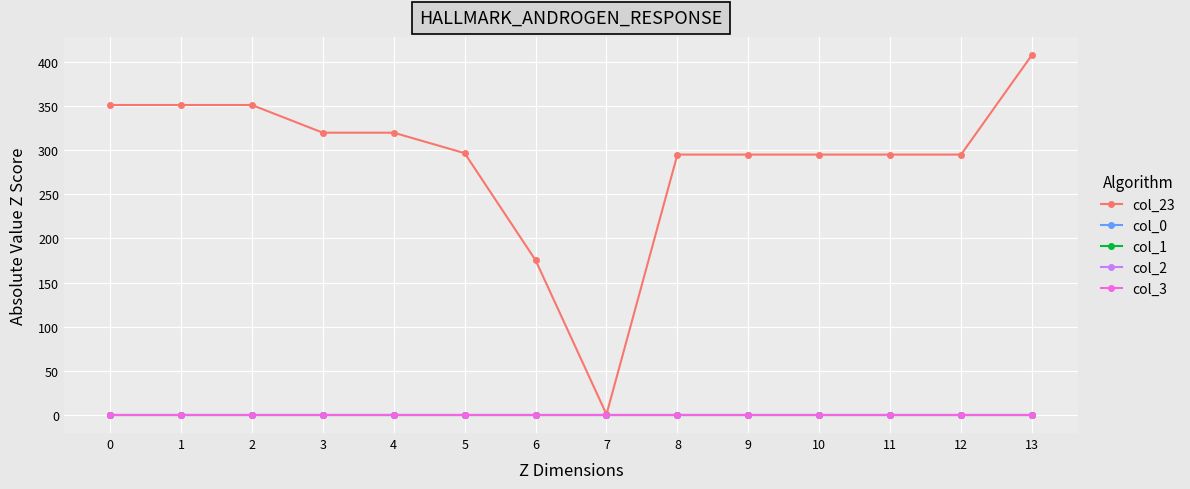

What is the difference between the highest and lowest values at 0?

351.0